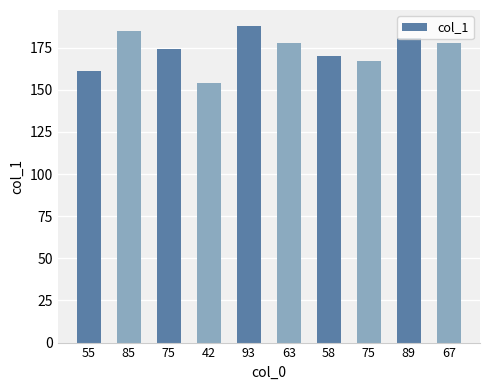

What is the difference between the maximum and minimum values?

34